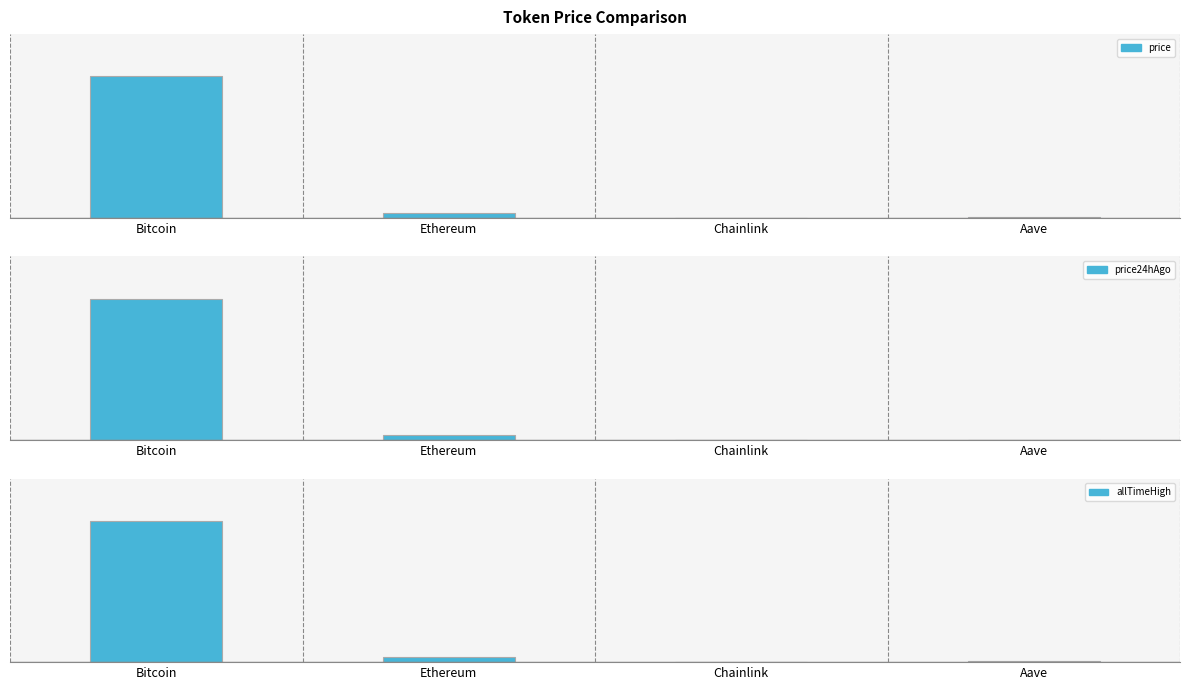

What are all the series names shown in the legend?

price, price24hAgo, allTimeHigh